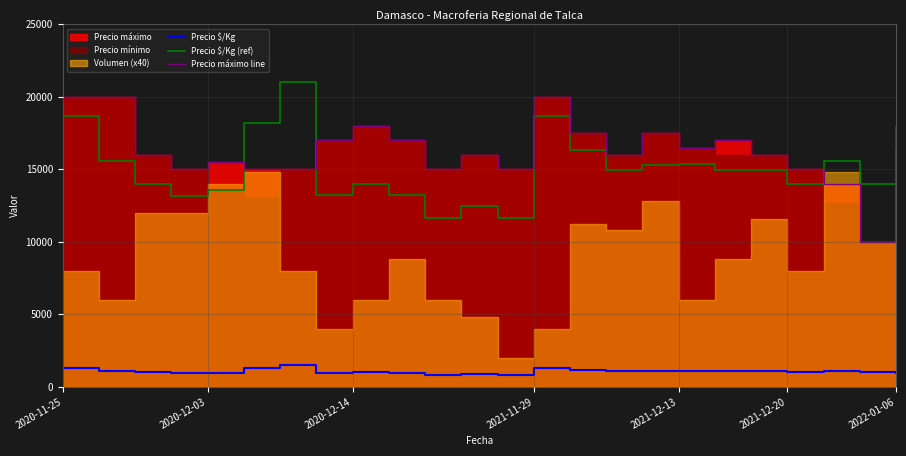

The value of Precio $/Kg (ref) at 2022-01-06 is 21065. True or false?

False